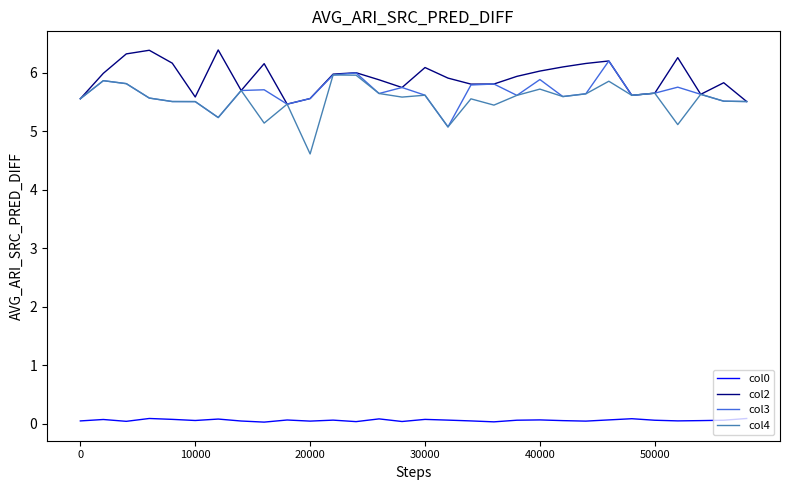

True or false: col2 and col0 cross at least once.

False